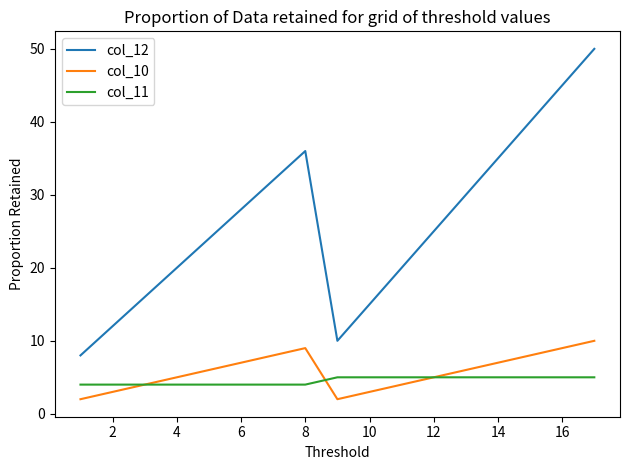

Which series has the largest total across all categories?

col_12